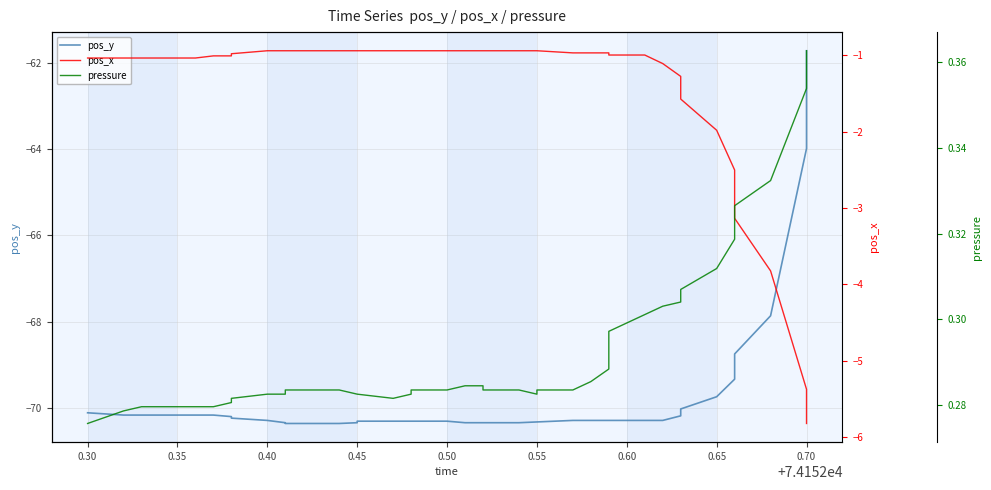

Which series has the largest total across all categories?

pressure